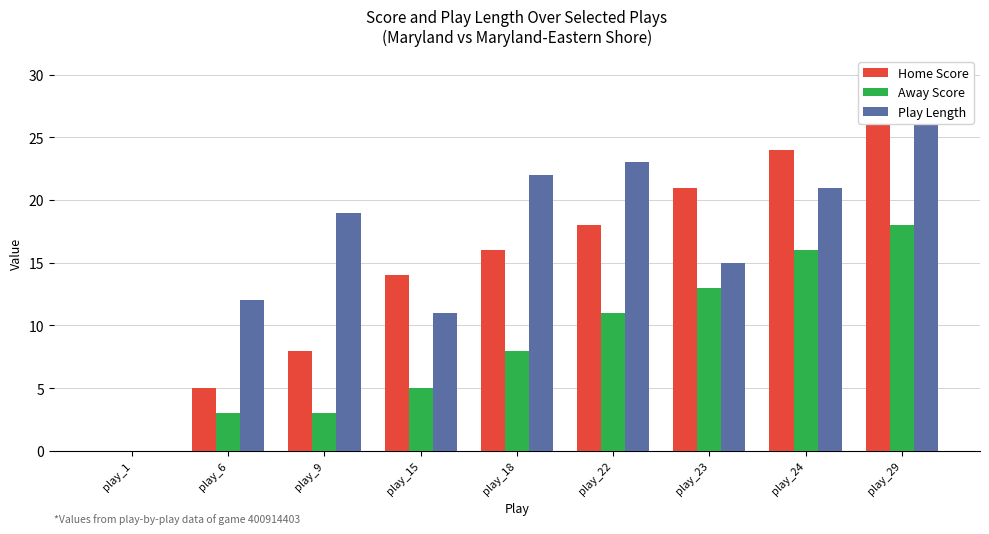

Between play_9 and play_22, which series saw the biggest shift?

Home Score